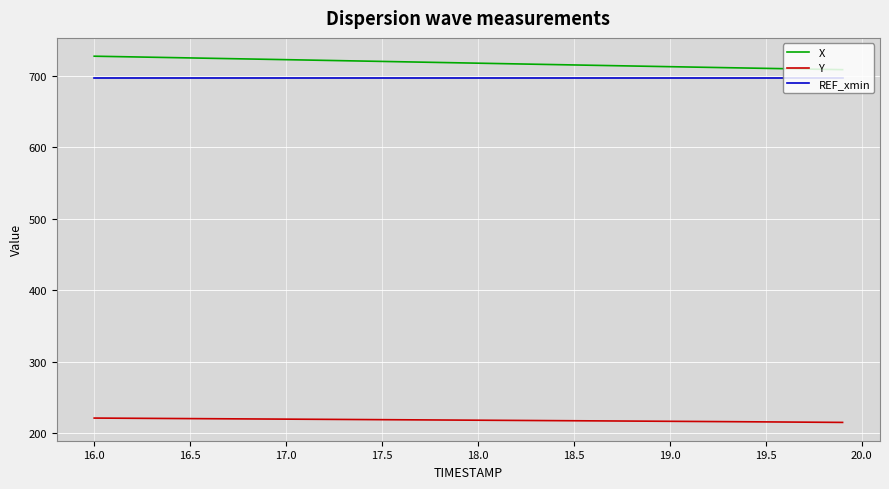

What is the minimum value shown in the chart?

215.2